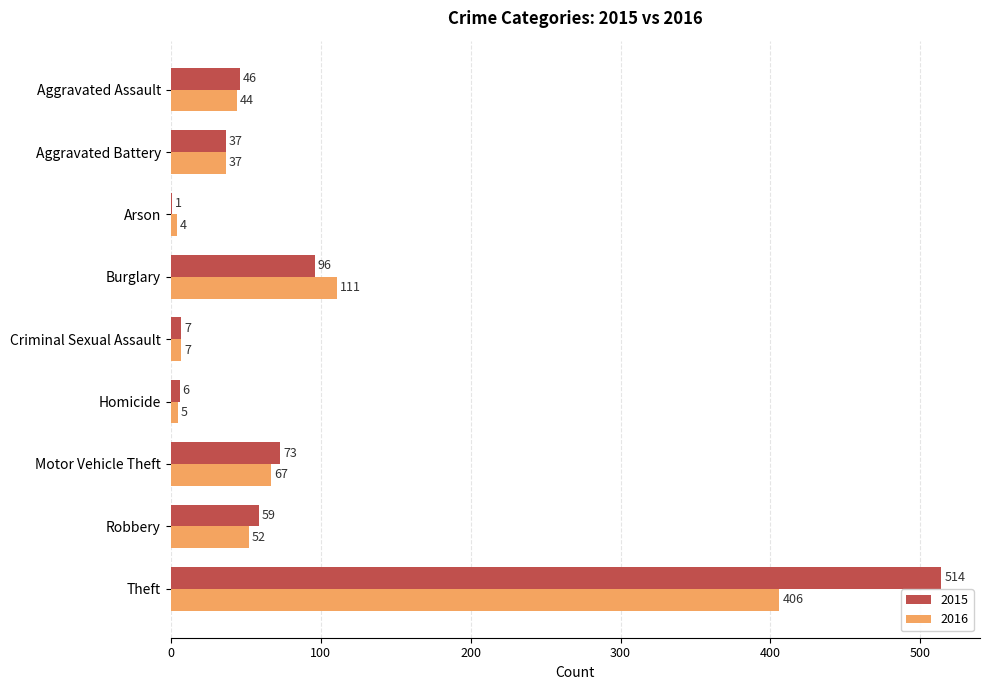

Between Aggravated Assault and Motor Vehicle Theft, which series saw the biggest shift?

2015